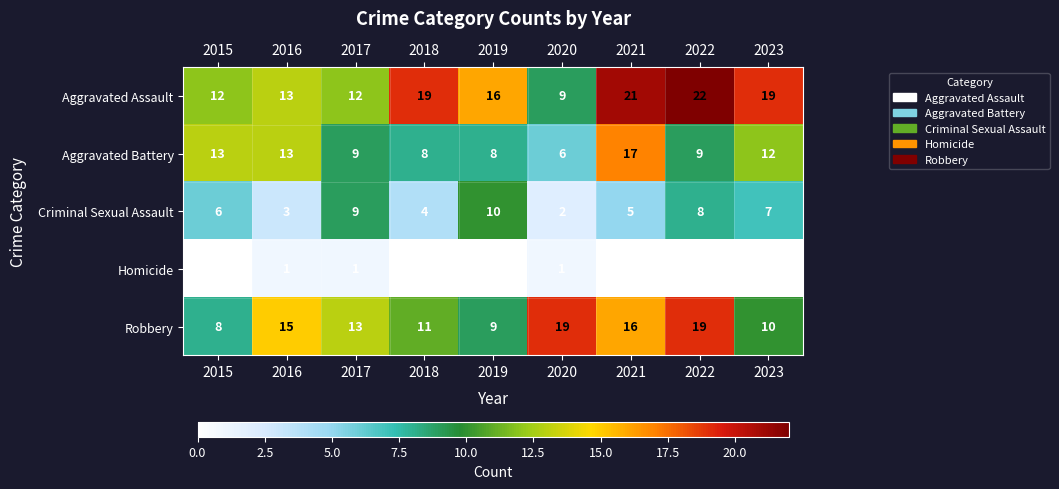

Which series has the largest total across all categories?

Aggravated Assault